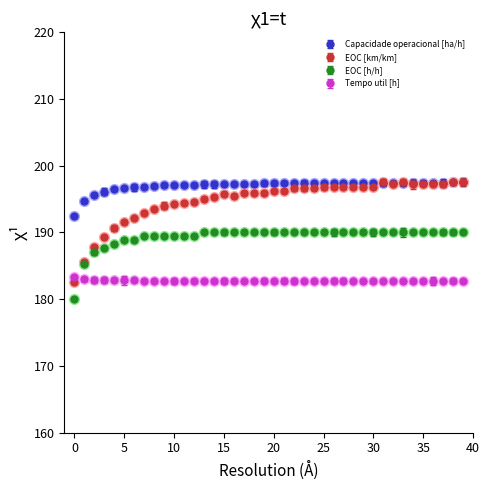

What is the minimum value for EOC [h/h]?

180.0